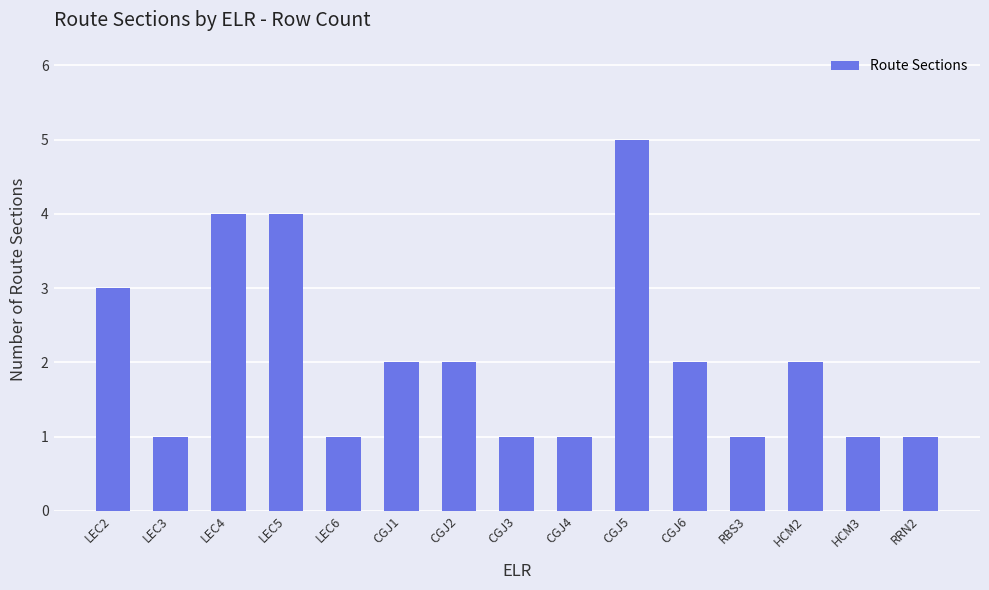

What is the approximate value at CGJ5?

5